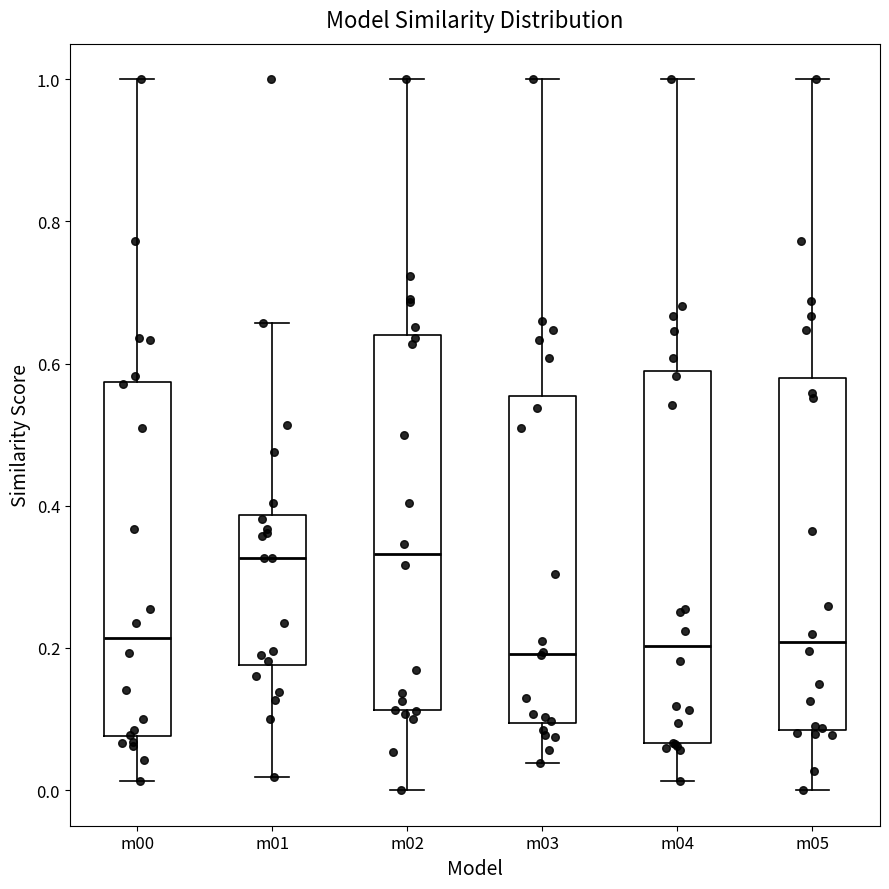

Reading left to right, read every box against the y-axis: the position of its median line, the range the box covers, and the ends of its whiskers. The values are not printed on the chart, so give them approximately, as read against the axis.

m00: median 0.22, box 0.08 to 0.58, whiskers 0.02 to 1.00
m01: median 0.32, box 0.18 to 0.38, whiskers 0.02 to 0.66
m02: median 0.34, box 0.12 to 0.64, whiskers 0.00 to 1.00
m03: median 0.20, box 0.10 to 0.56, whiskers 0.04 to 1.00
m04: median 0.20, box 0.06 to 0.58, whiskers 0.02 to 1.00
m05: median 0.20, box 0.08 to 0.58, whiskers 0.00 to 1.00